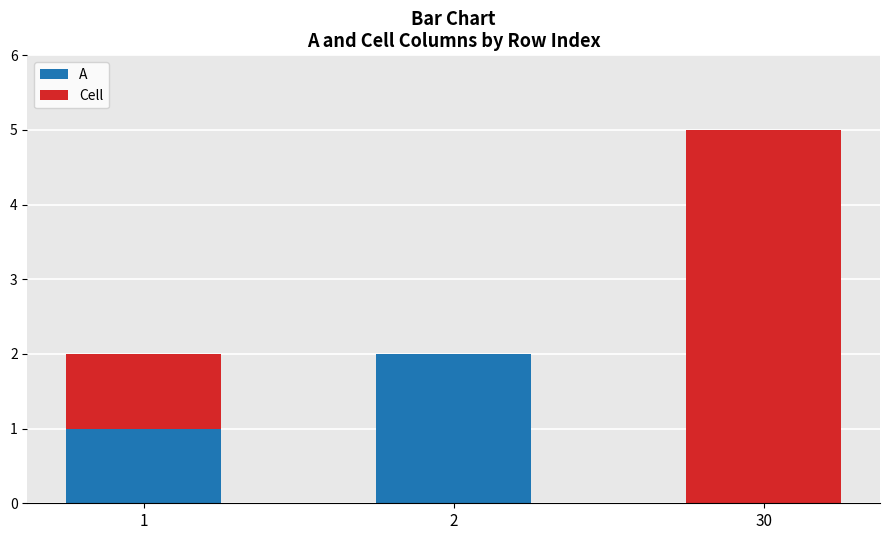

What is the sum of all A values?

3